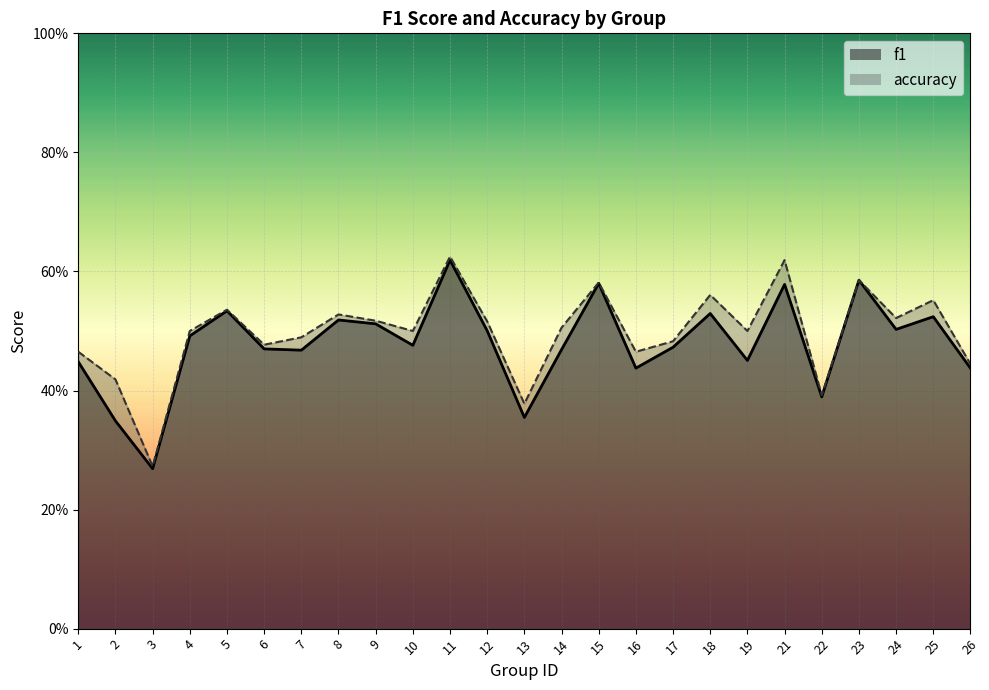

Reading left to right, transcribe all the data shown in this chart.

f1: 0.4	0.3	0.3	0.5	0.5	0.5	0.5	0.5	0.5	0.5	0.6	0.5	0.4	0.5	0.6	0.4	0.5	0.5	0.5	0.6	0.4	0.6	0.5	0.5	0.4
accuracy: 0.5	0.4	0.3	0.5	0.5	0.5	0.5	0.5	0.5	0.5	0.6	0.5	0.4	0.5	0.6	0.5	0.5	0.6	0.5	0.6	0.4	0.6	0.5	0.6	0.4